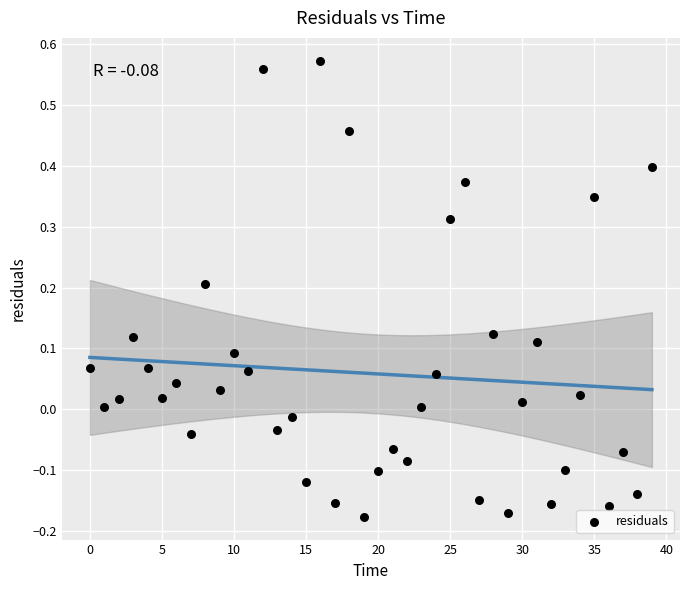

What is the range of Y values (max minus min)?

0.7